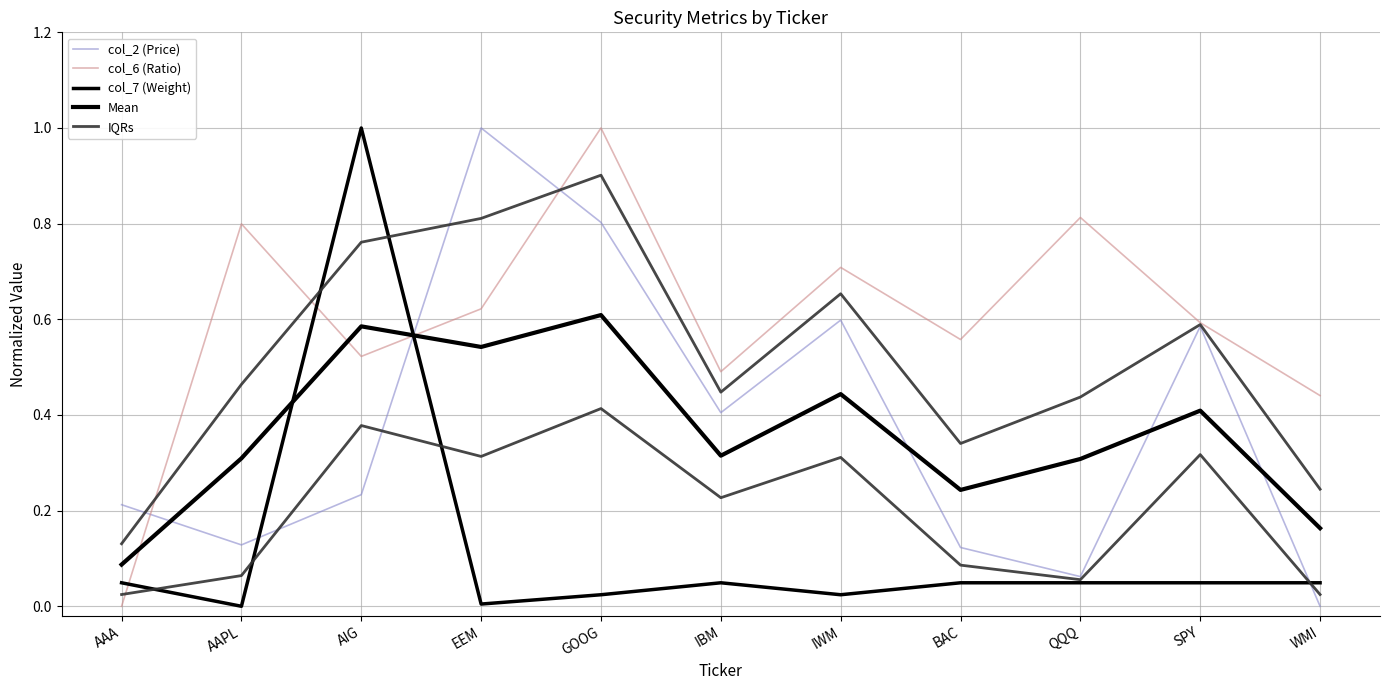

Reading left to right, transcribe all the data shown in this chart.

col_2 (Price): AAA=0.2	AAPL=0.1	AIG=0.2	EEM=1.0	GOOG=0.8	IBM=0.4	IWM=0.6	BAC=0.1	QQQ=0.1	SPY=0.6	WMI=0.0
col_6 (Ratio): AAA=0.0	AAPL=0.8	AIG=0.5	EEM=0.6	GOOG=1.0	IBM=0.5	IWM=0.7	BAC=0.6	QQQ=0.8	SPY=0.6	WMI=0.4
col_7 (Weight): AAA=0.0	AAPL=0.0	AIG=1.0	EEM=0.0	GOOG=0.0	IBM=0.0	IWM=0.0	BAC=0.0	QQQ=0.0	SPY=0.0	WMI=0.0
Mean: AAA=0.1	AAPL=0.3	AIG=0.6	EEM=0.5	GOOG=0.6	IBM=0.3	IWM=0.4	BAC=0.2	QQQ=0.3	SPY=0.4	WMI=0.2
IQRs: AAA=0.1	AAPL=0.5	AIG=0.8	EEM=0.8	GOOG=0.9	IBM=0.4	IWM=0.7	BAC=0.3	QQQ=0.4	SPY=0.6	WMI=0.2